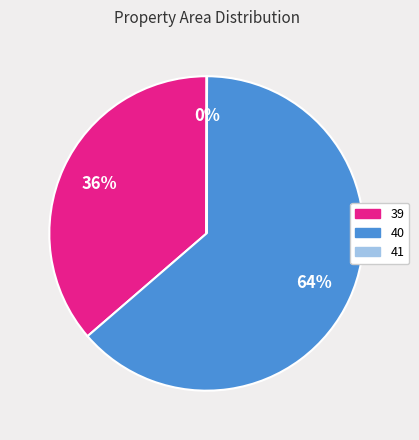

What is the majority slice?

40